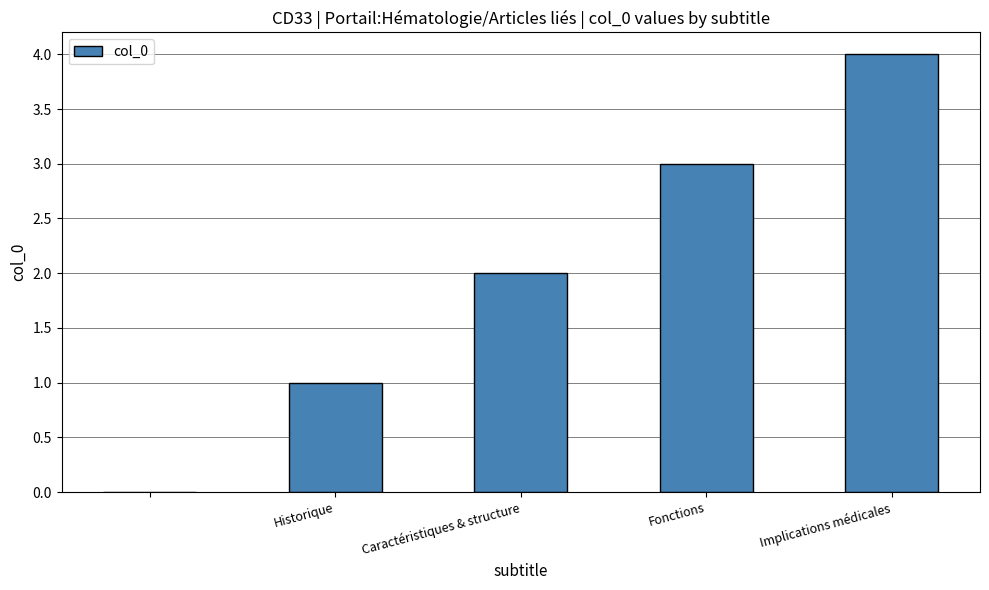

What is the average value?

2